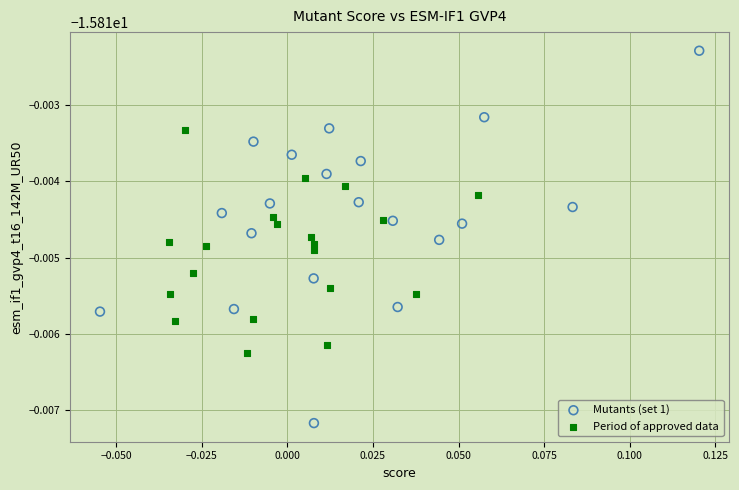

Which series has the largest Y range (max minus min)?

Mutants (set 1)